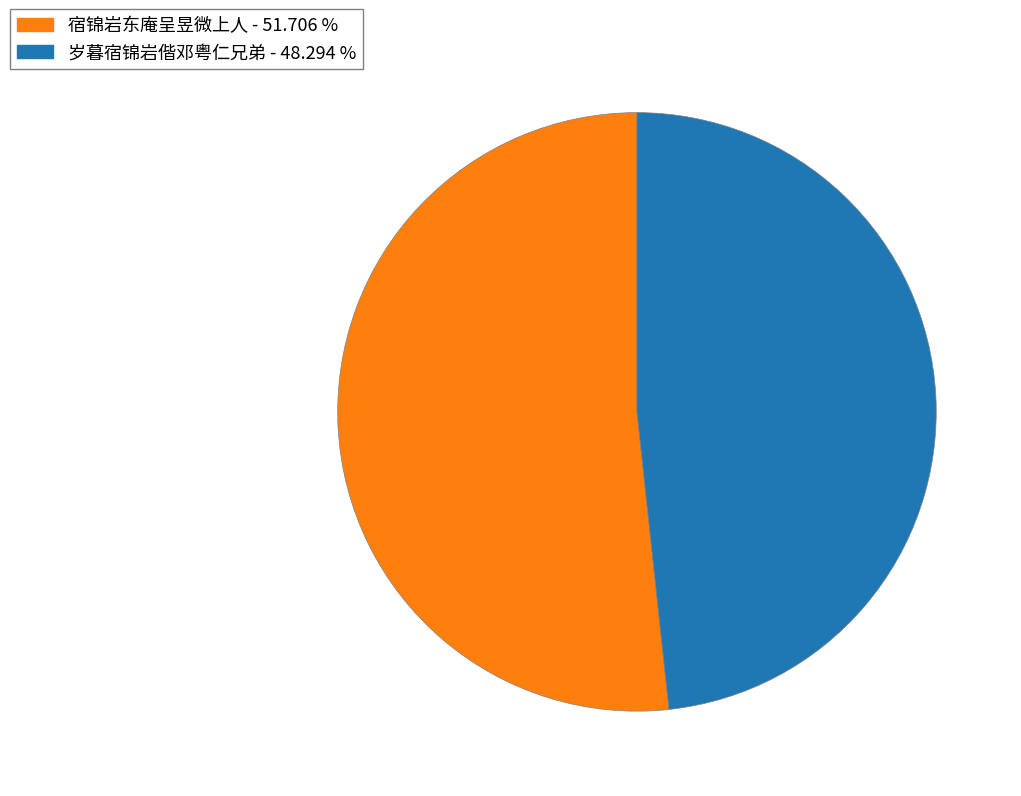

What is the largest slice in the pie chart?

宿锦岩东庵呈昱微上人